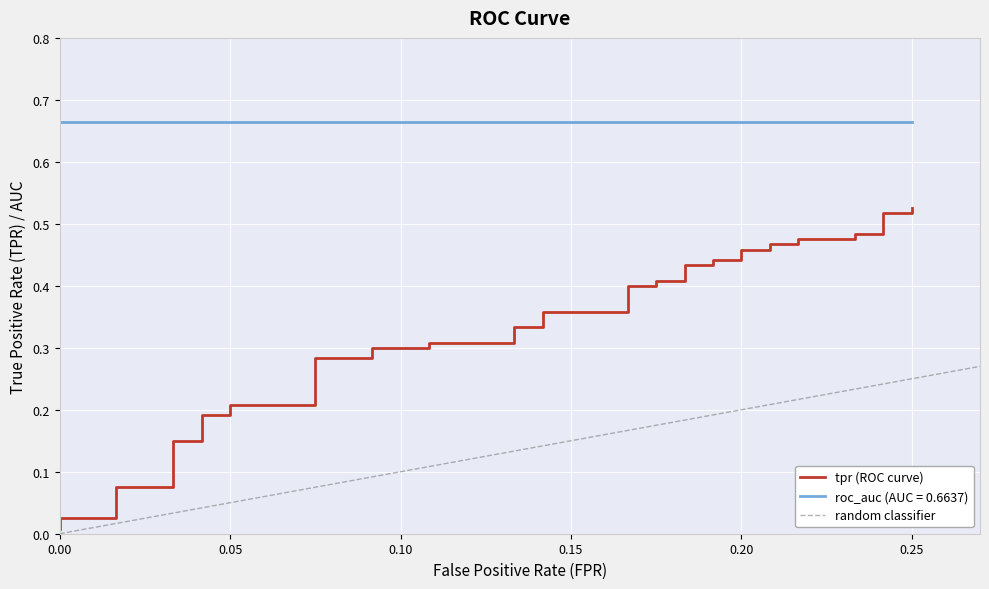

The chart shows a value of 0.2 at 15. True or false?

False